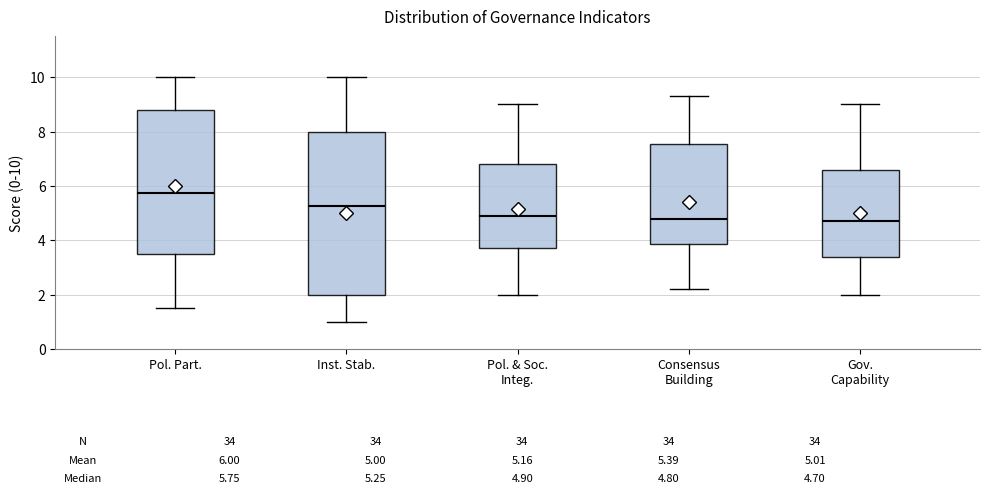

Which box is the tallest, from its lower edge to its upper edge?

Inst. Stab.